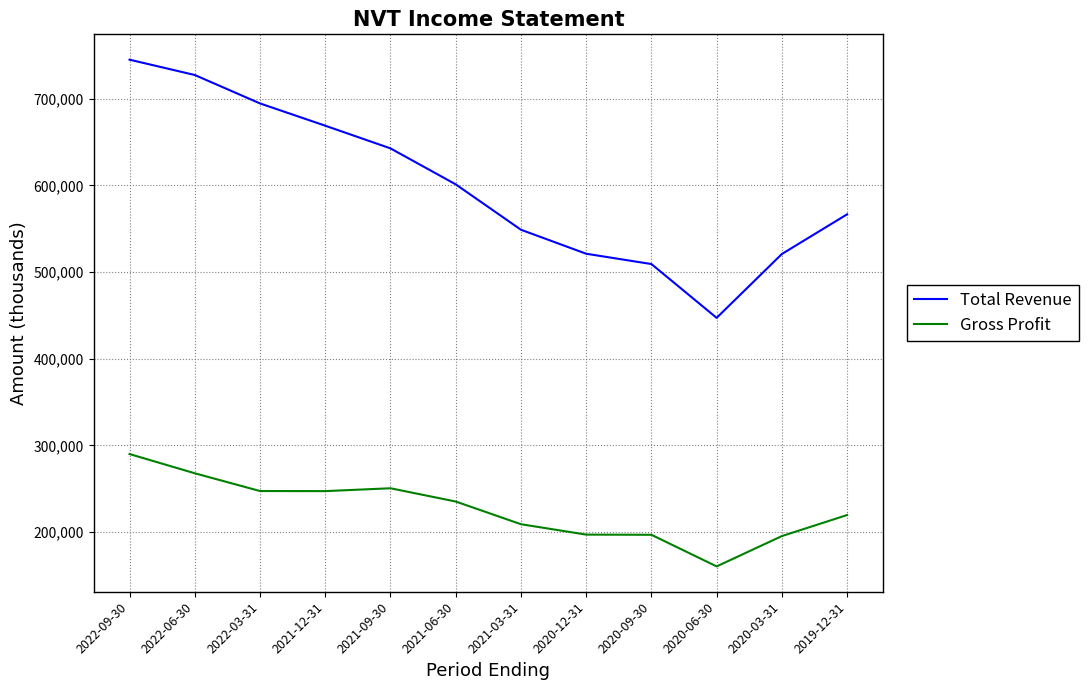

Read the Gross Profit value at 2020-12-31, to the nearest 100.

197000